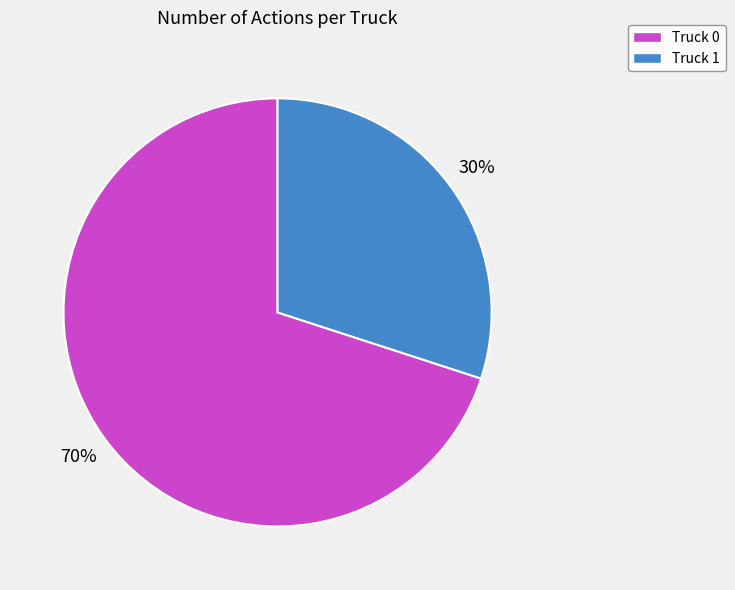

What is the ratio of the value at Truck 0 to the value at Truck 1?

2.3